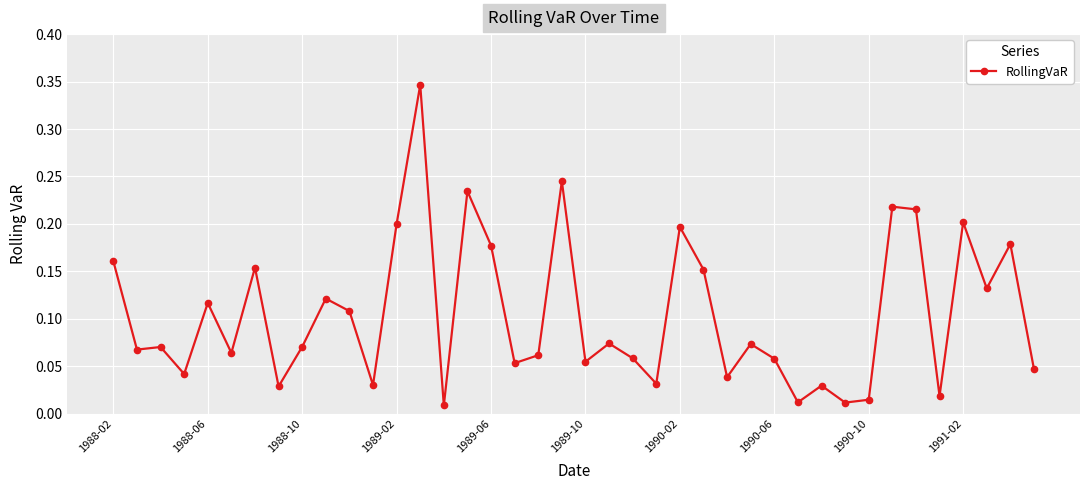

True or false: there are more than 2 points higher than both neighbors.

True